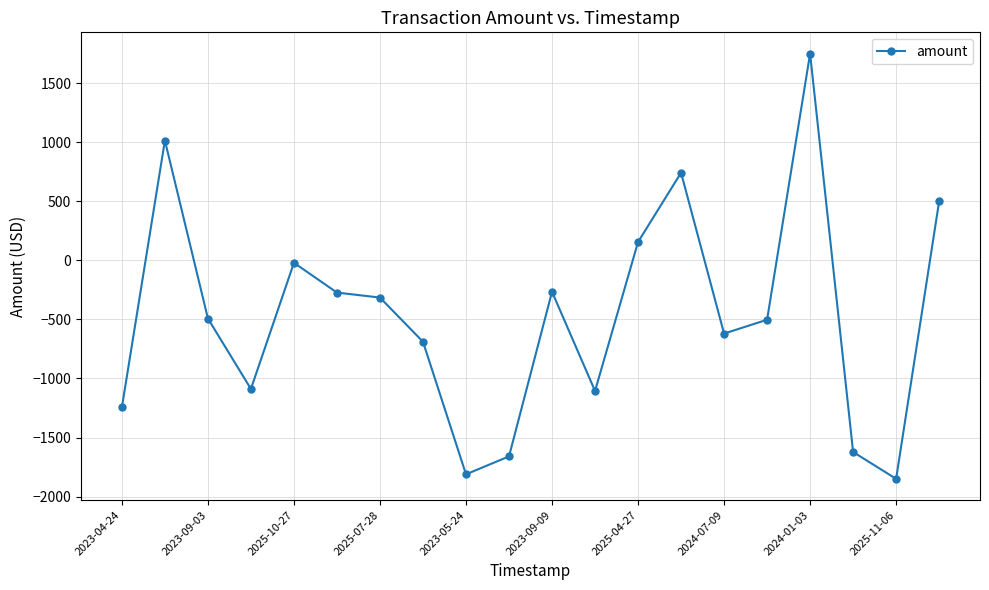

What is the smallest value displayed?

-1849.3